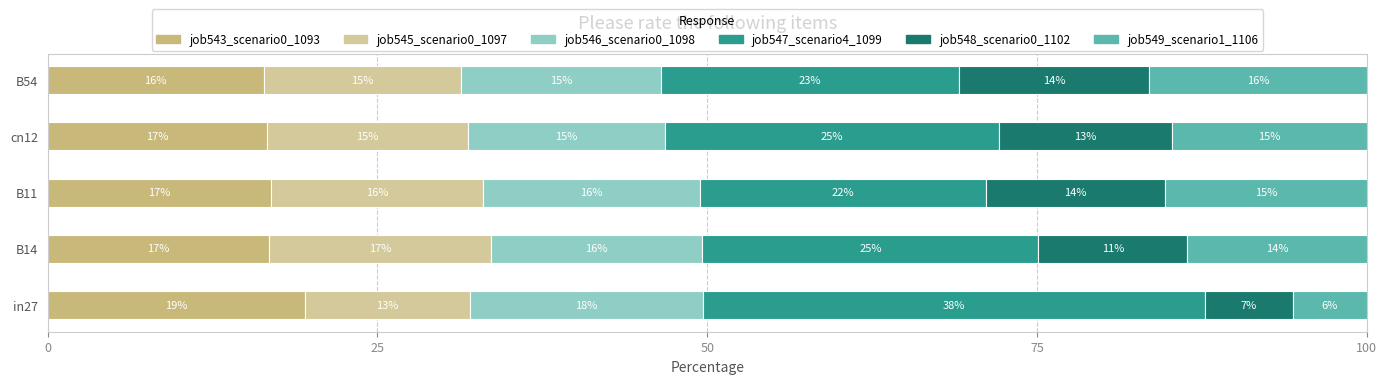

How many categories are shown in the chart?

5